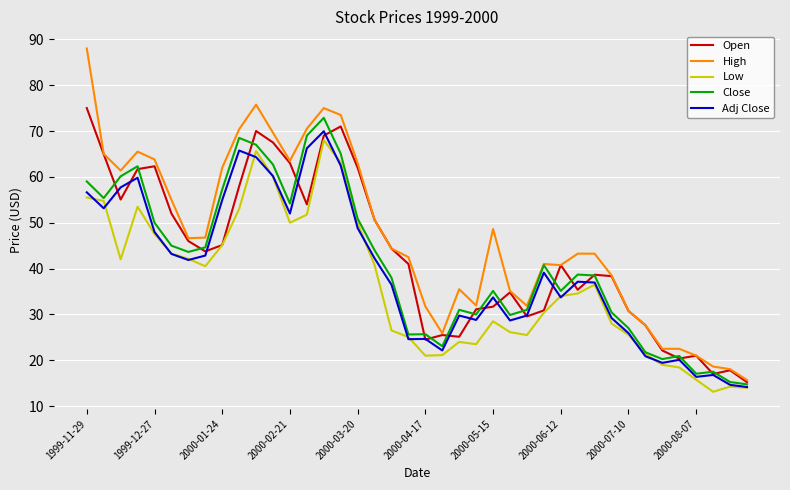

What is the highest value of the High series?

88.0